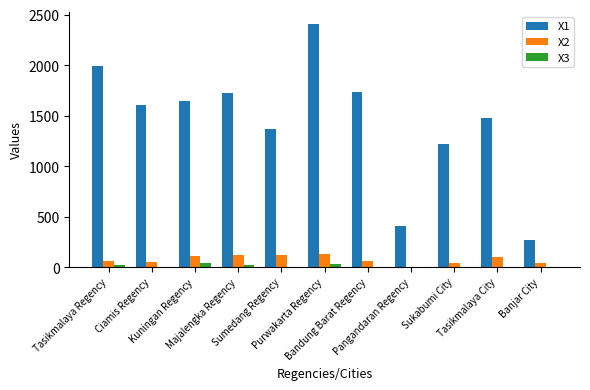

Which series has the widest spread of values?

X1